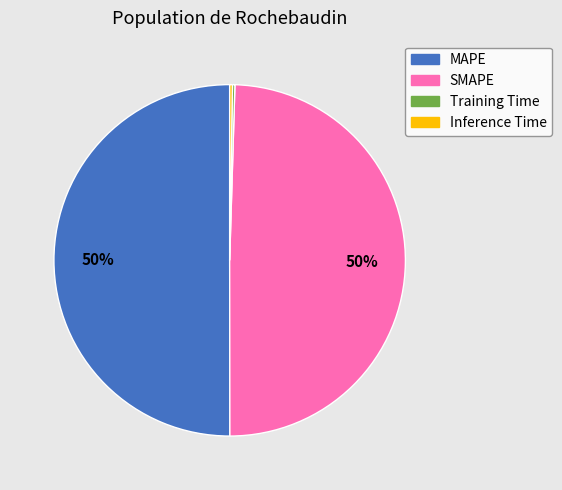

To the nearest percent, what portion does SMAPE represent?

50%